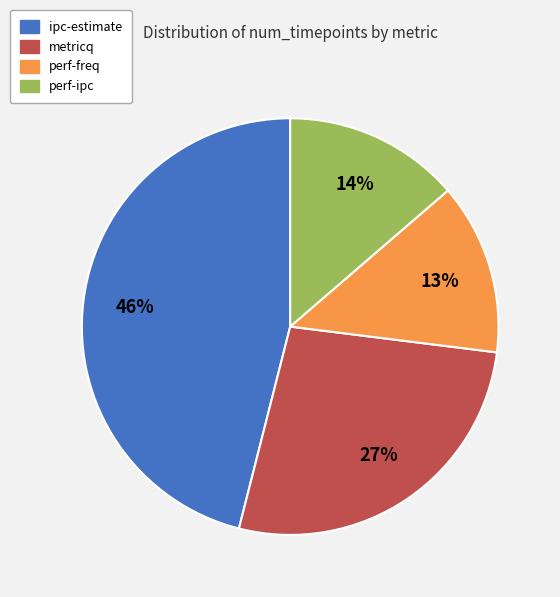

Approximately how many times larger is the value at perf-ipc compared to metricq?

0.5